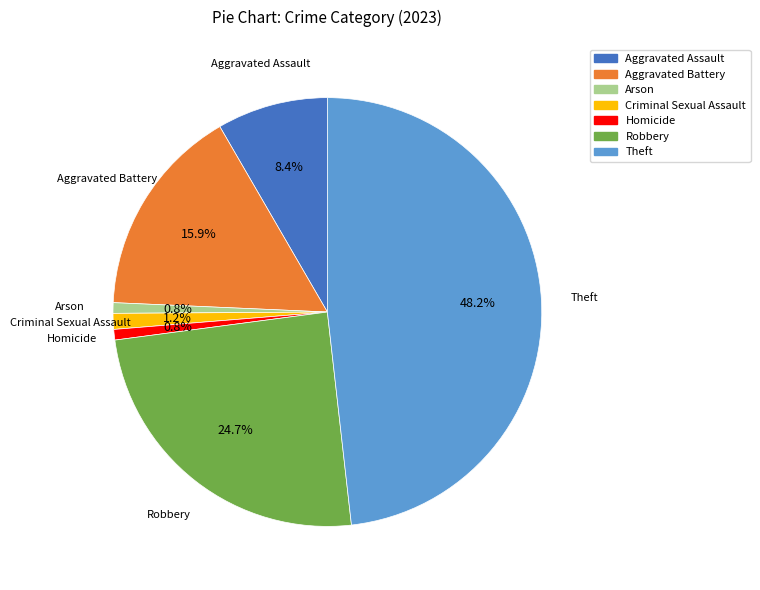

How many segments does this pie chart have?

7